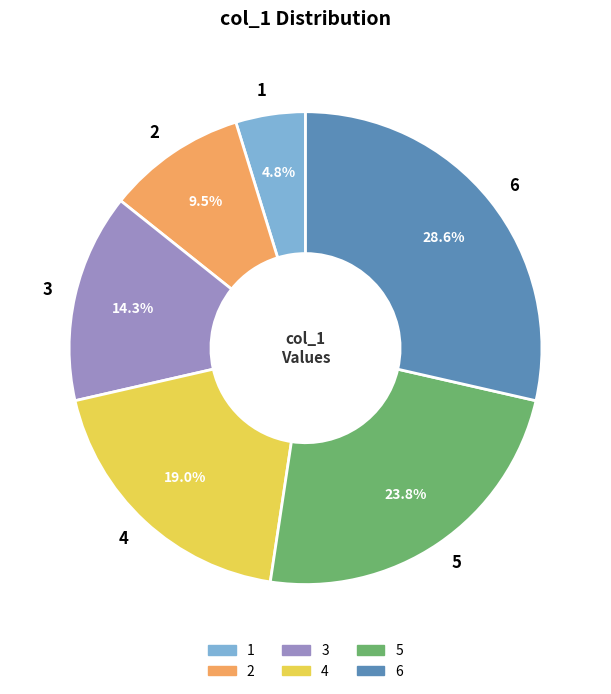

Which category has the biggest portion of the pie?

6